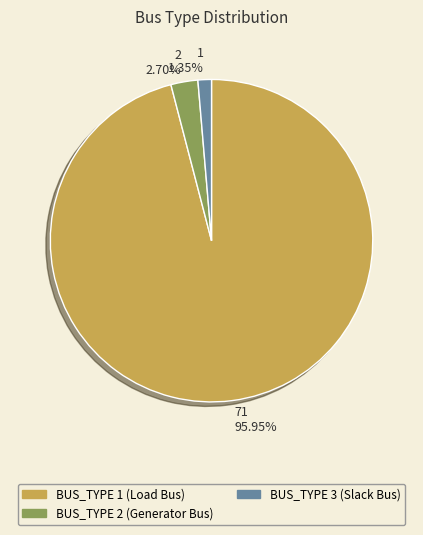

What is the ratio of the value at BUS_TYPE 2 to the value at BUS_TYPE 3?

2.0